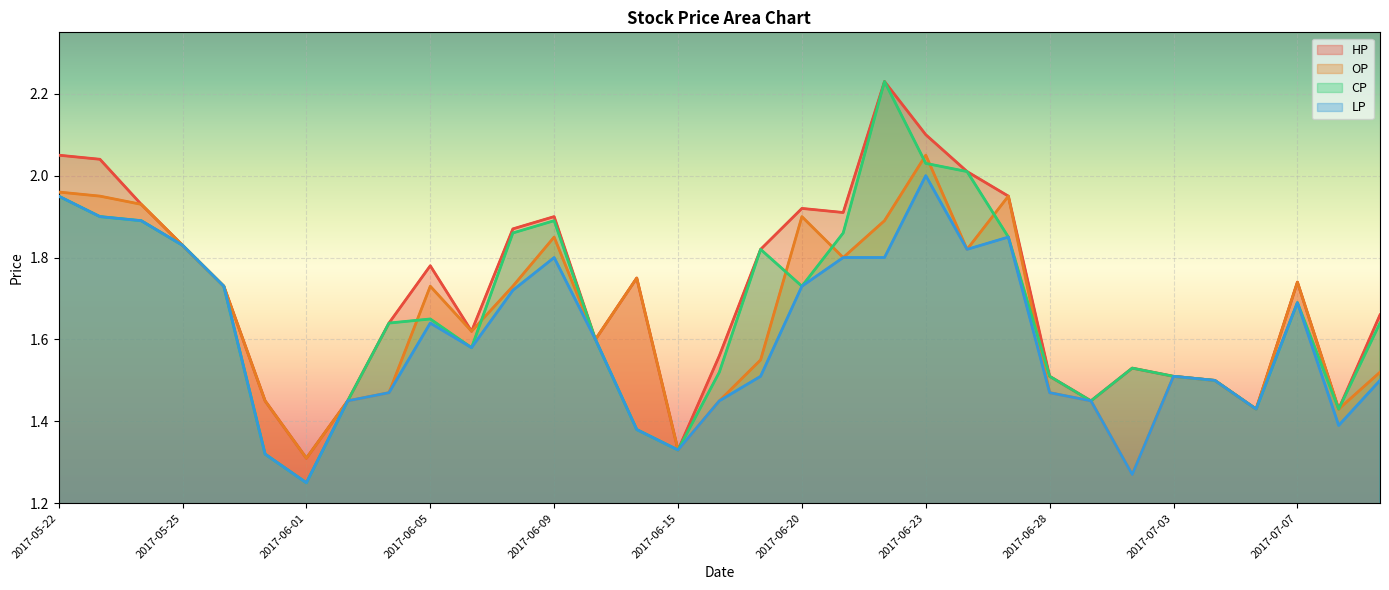

Count the number of data series in this chart.

4